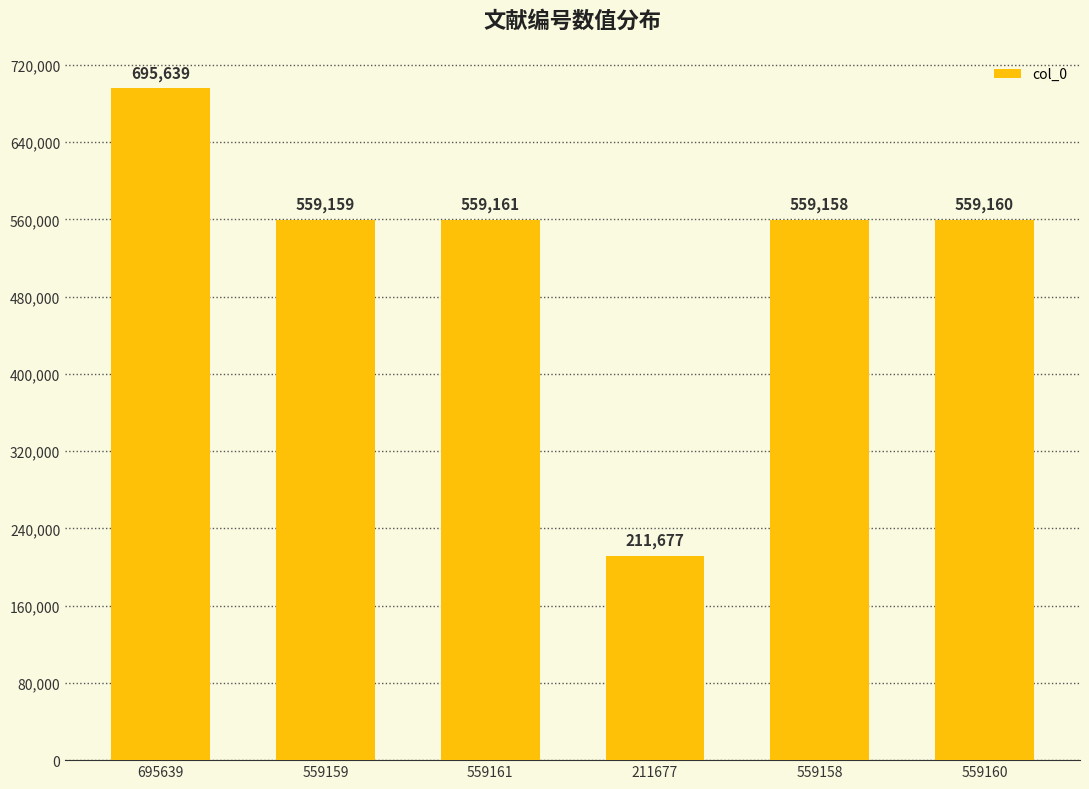

What is the value of the 5th bar from the left?

559158